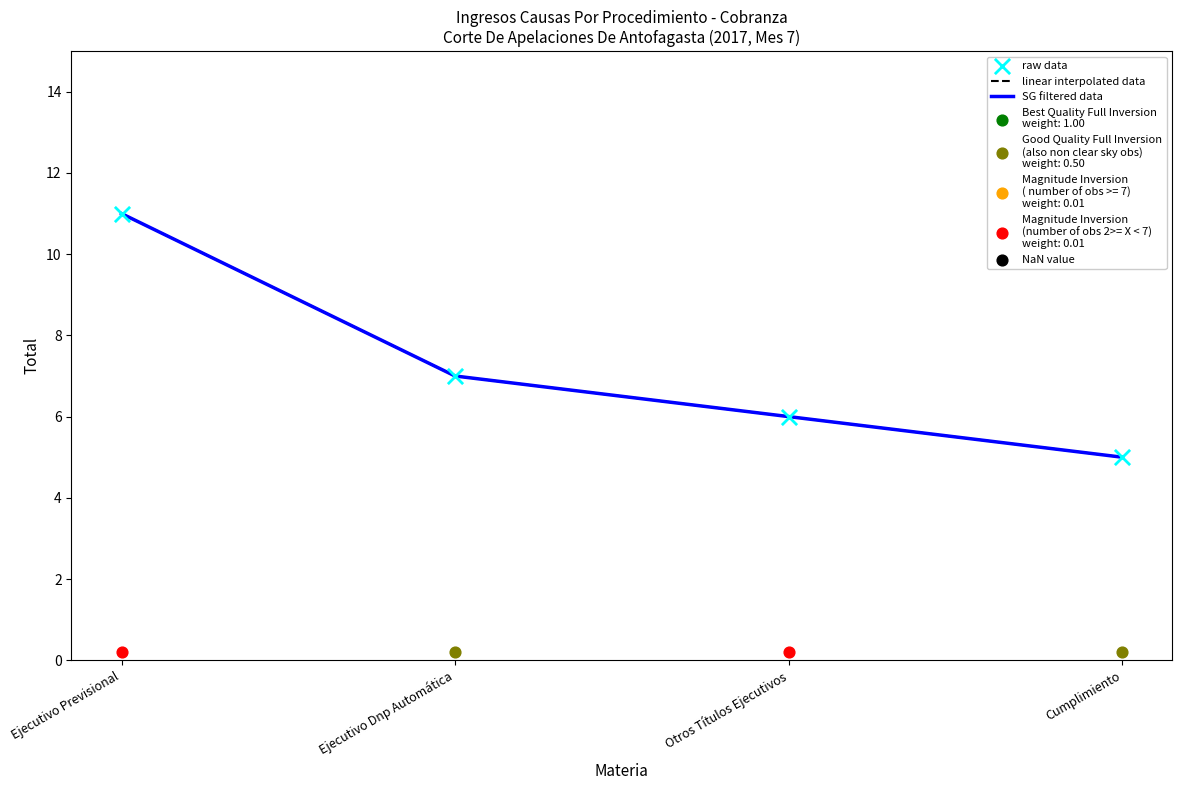

Which series has the largest total across all categories?

linear interpolated data